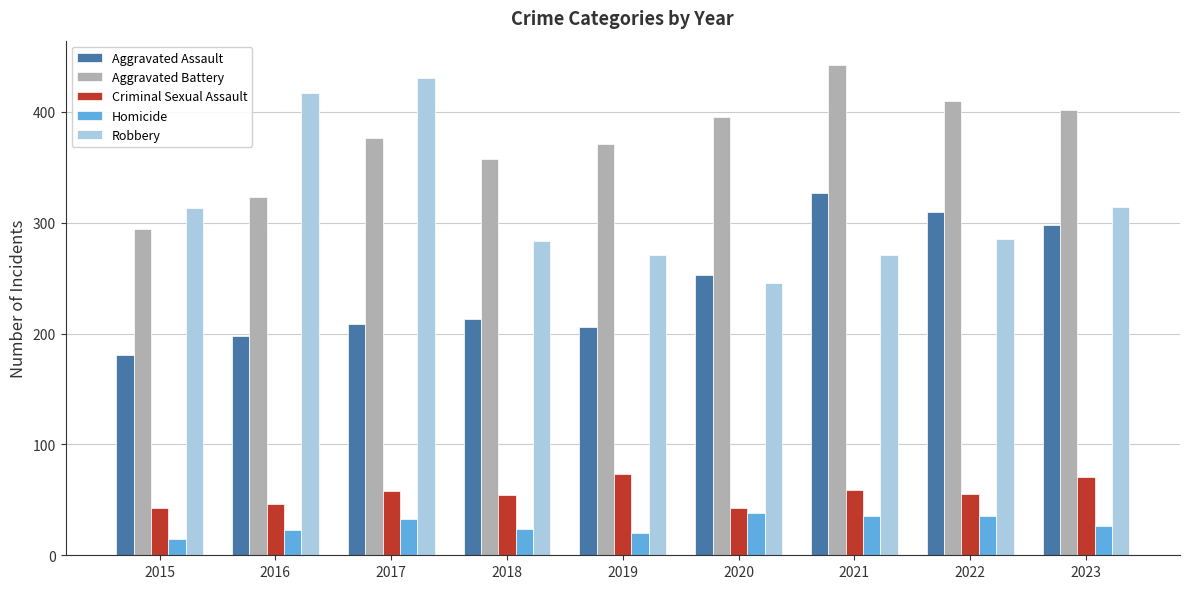

What is the difference between the second highest and minimum values in the Aggravated Assault series?

129